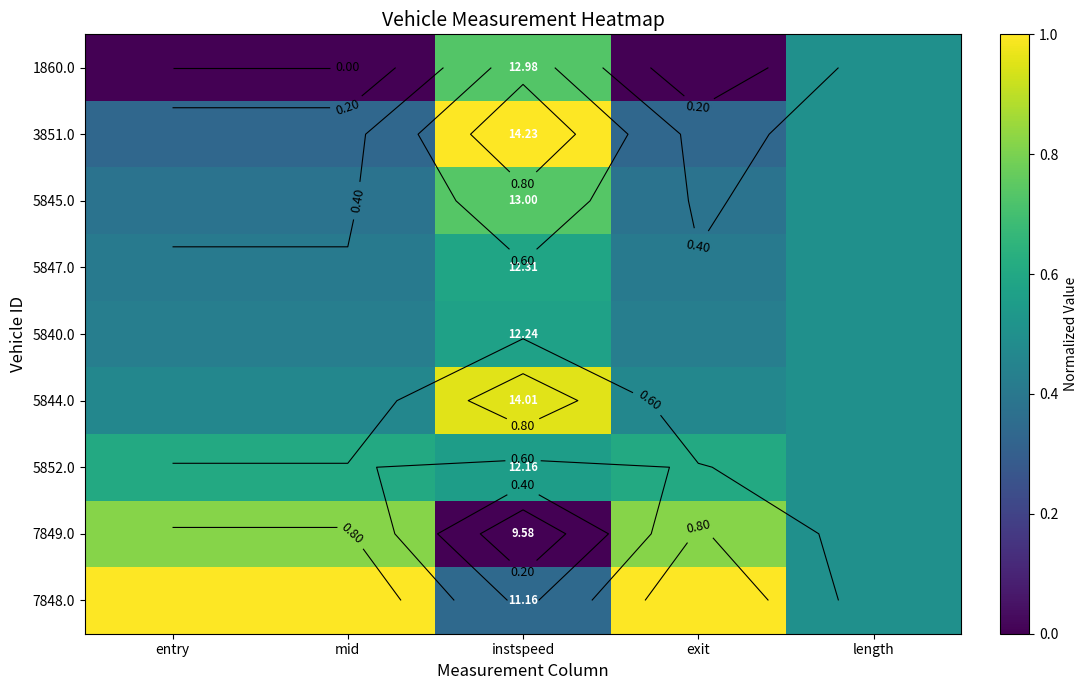

At how many categories does at least one series exceed 0?

5